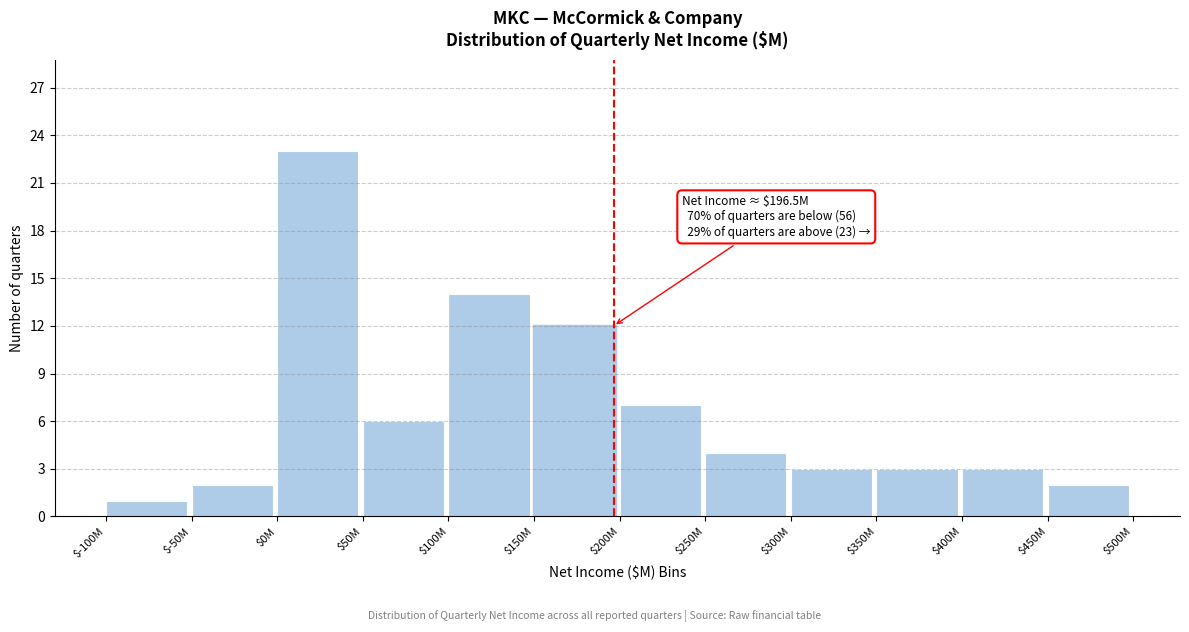

Reading left to right, extract all data points from this chart.

1	2	23	6	14	12	7	4	3	3	3	2